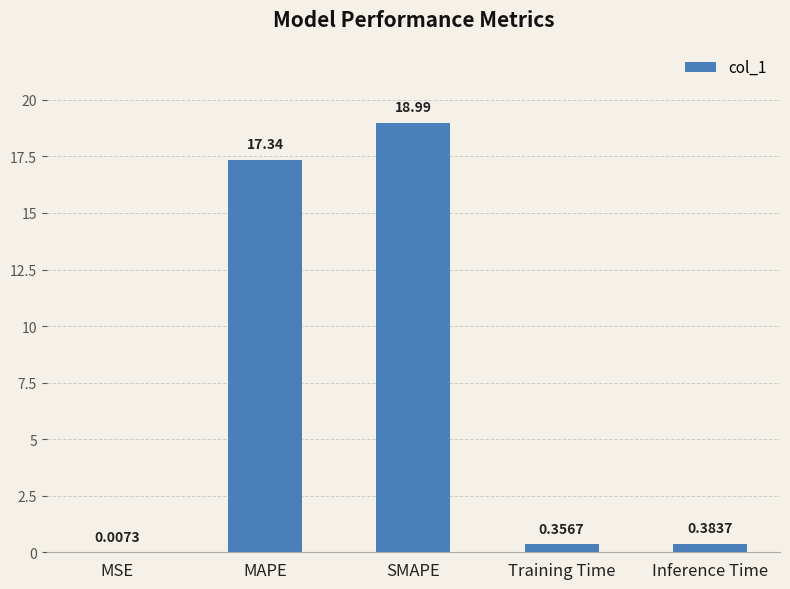

At which category does the chart reach its peak across all series?

SMAPE